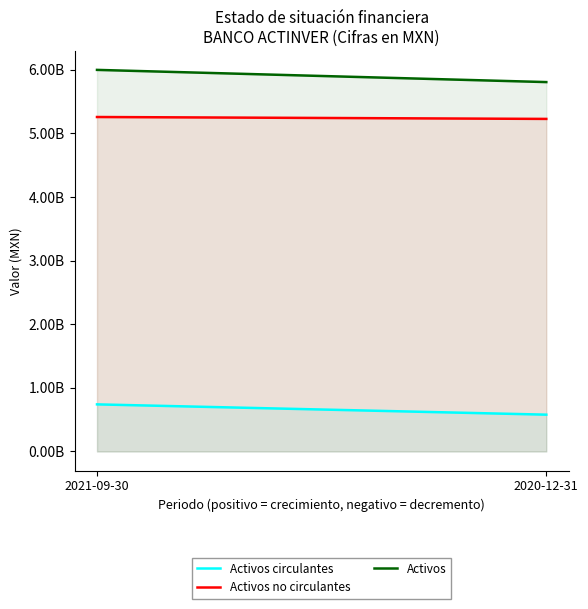

Reading left to right, transcribe all the data shown in this chart.

Activos circulantes: 740455000	578713000
Activos no circulantes: 5255990000	5226096000
Activos: 5996445000	5804809000